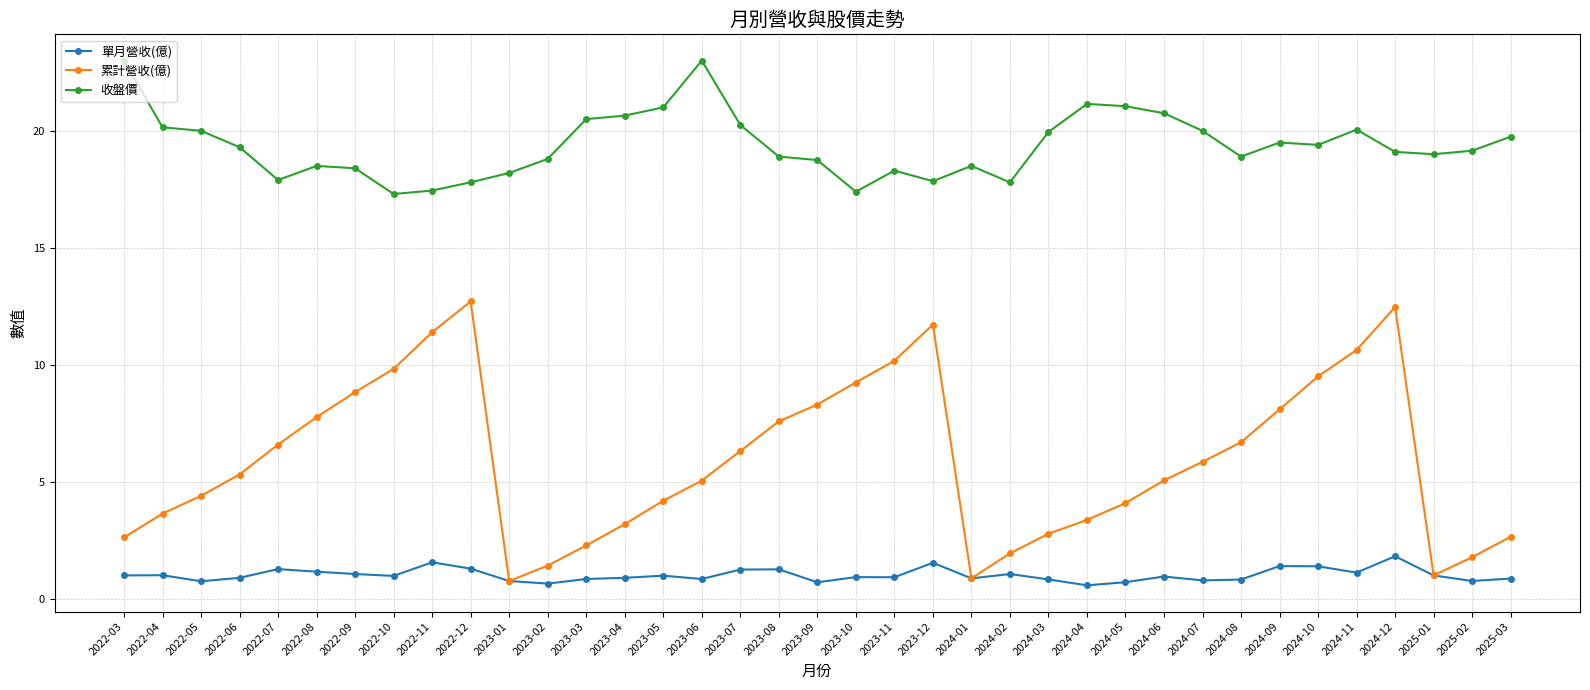

Which series has the largest total across all categories?

收盤價